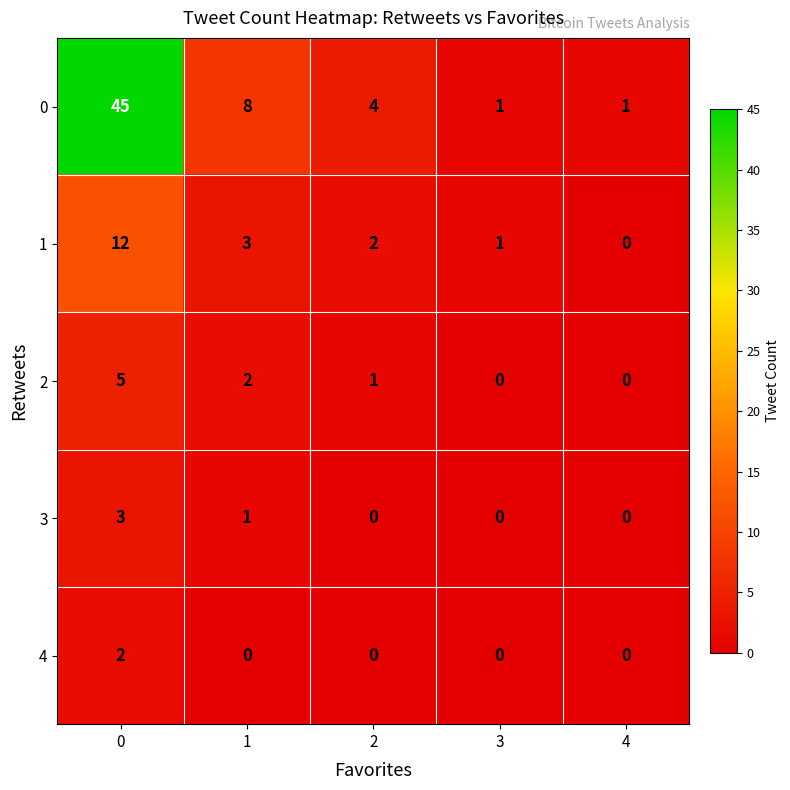

Read the 0 value at 2, to the nearest 5.

5